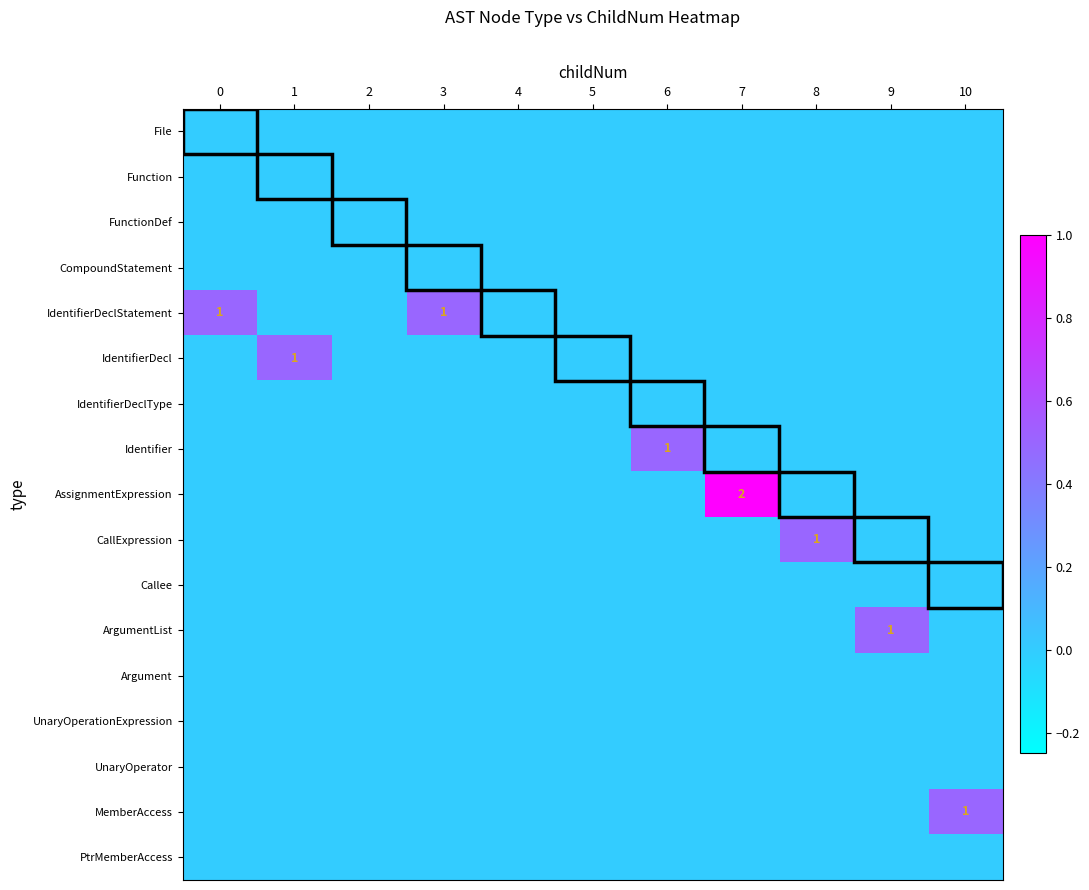

Which series has the largest total across all categories?

IdentifierDeclStatement